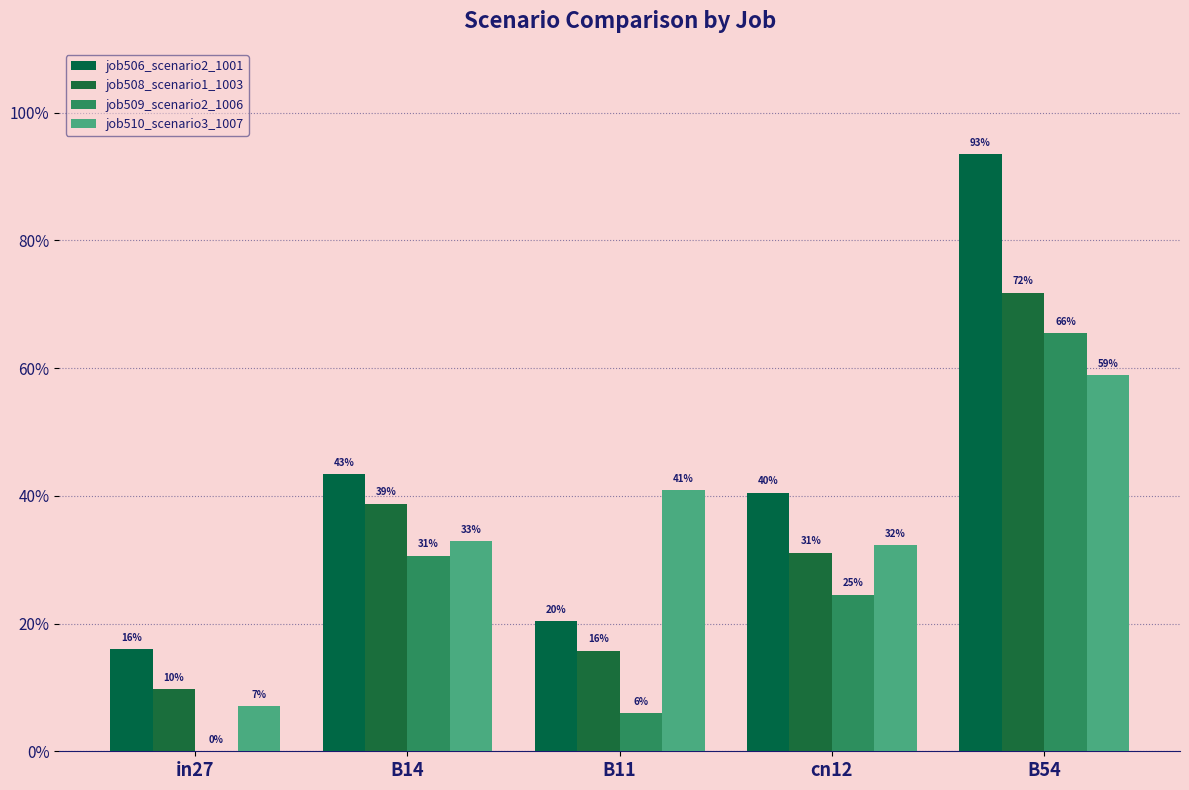

At which category is the sum across all series the highest?

B54